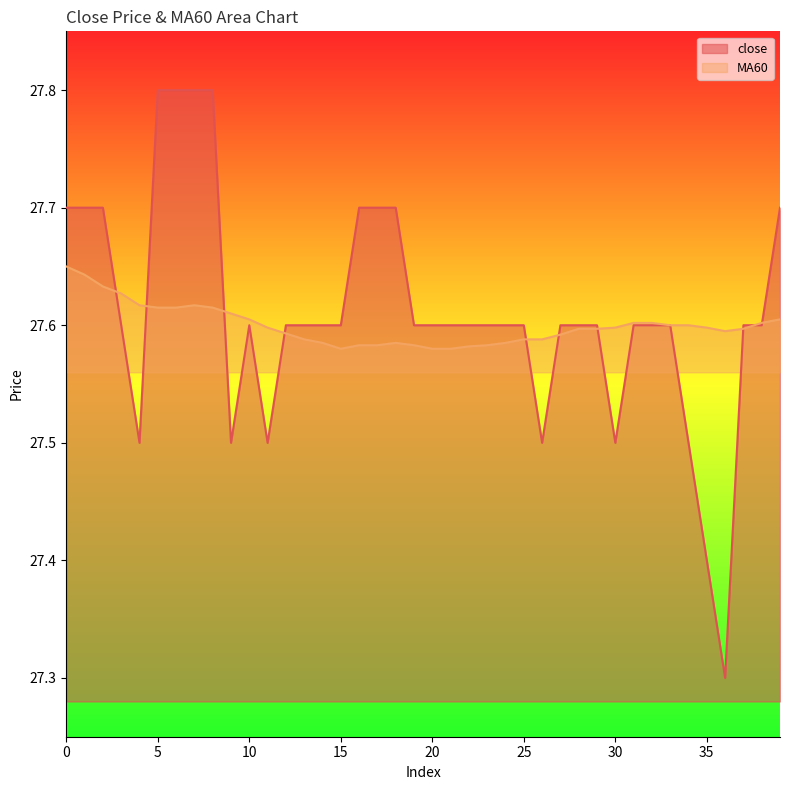

Which series has the largest total across all categories?

close